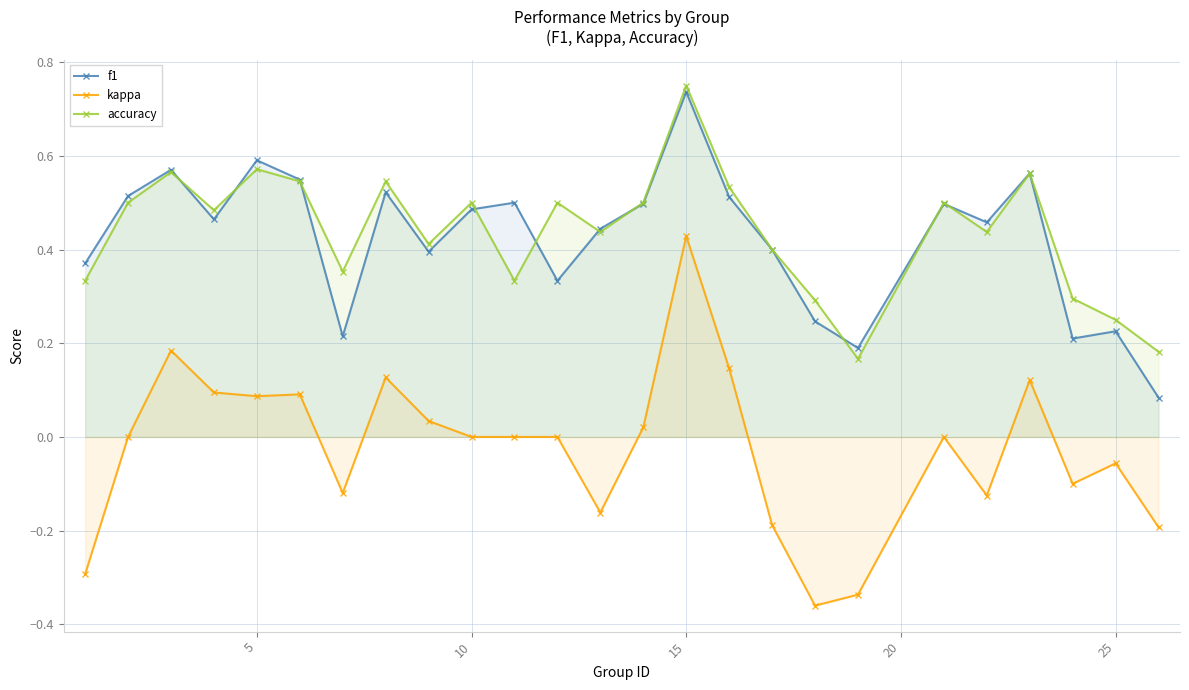

Reading left to right, list all the values displayed in this chart.

f1: 0.4	0.5	0.6	0.5	0.6	0.5	0.2	0.5	0.4	0.5	0.5	0.3	0.4	0.5	0.7	0.5	0.4	0.2	0.2	0.5	0.5	0.6	0.2	0.2	0.1
kappa: -0.3	0.0	0.2	0.1	0.1	0.1	-0.1	0.1	0.0	0.0	0.0	0.0	-0.2	0.0	0.4	0.1	-0.2	-0.4	-0.3	0.0	-0.1	0.1	-0.1	-0.1	-0.2
accuracy: 0.3	0.5	0.6	0.5	0.6	0.5	0.4	0.5	0.4	0.5	0.3	0.5	0.4	0.5	0.8	0.5	0.4	0.3	0.2	0.5	0.4	0.6	0.3	0.2	0.2